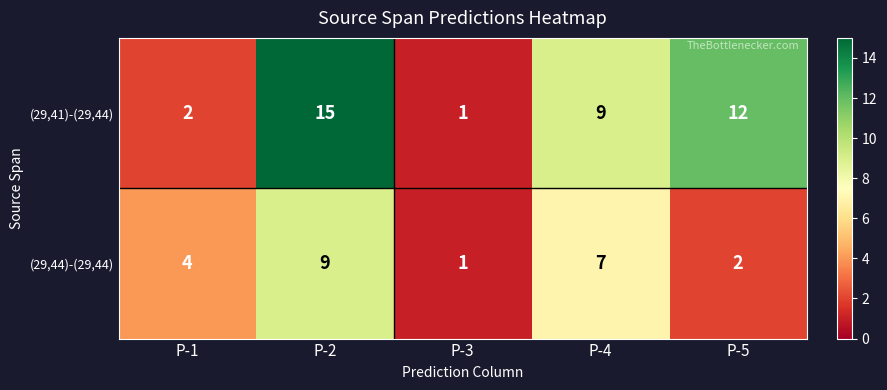

List the series in order of their overall mean, lowest first.

(29,44)-(29,44), (29,41)-(29,44)